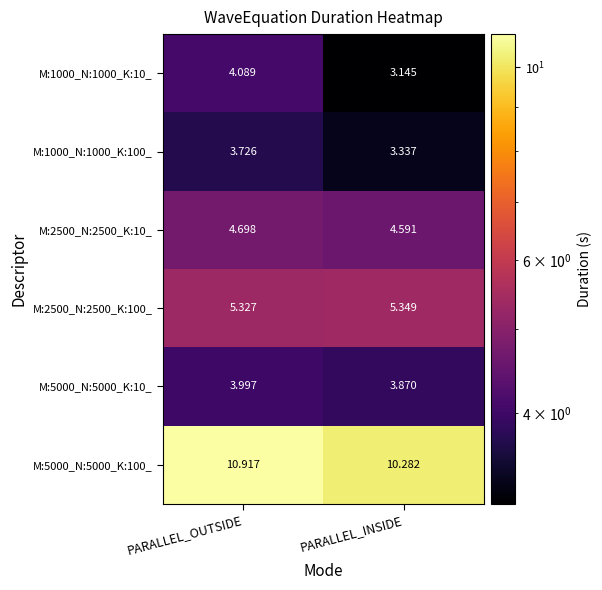

At which category is the sum across all series the highest?

PARALLEL_OUTSIDE